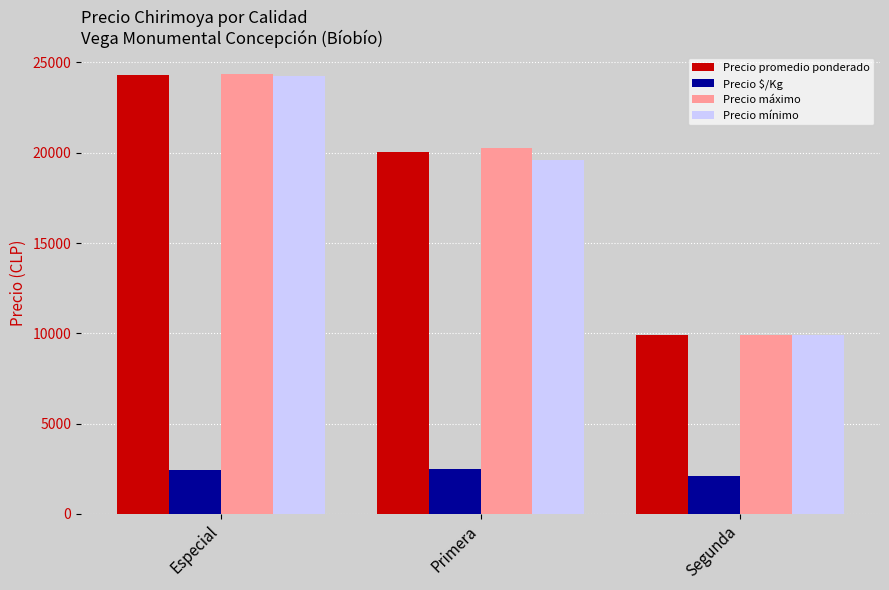

Where is Precio promedio ponderado nearest to the value 17091?

Primera